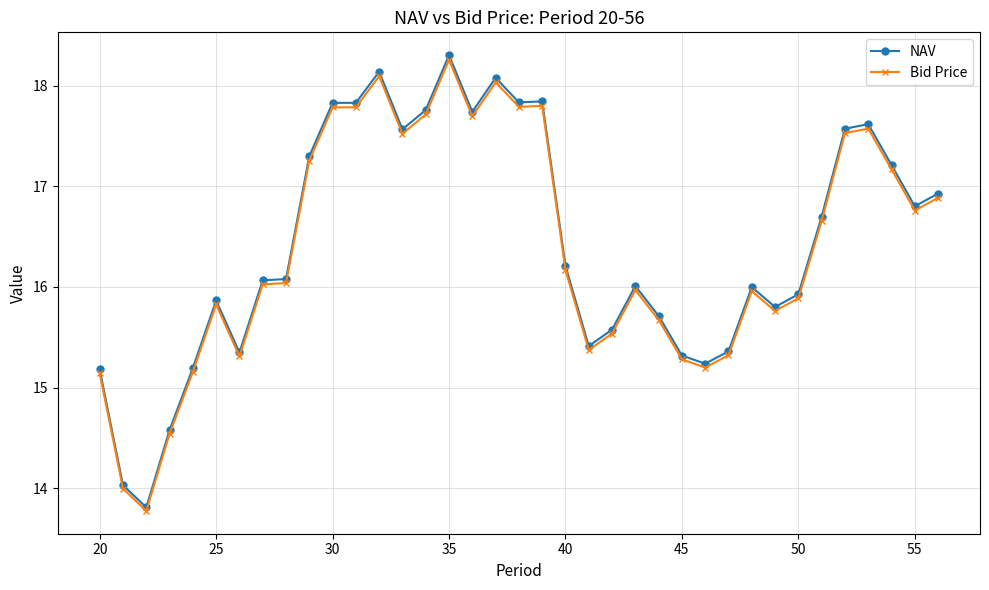

True or false: NAV has more than 2 points higher than both neighbors.

True